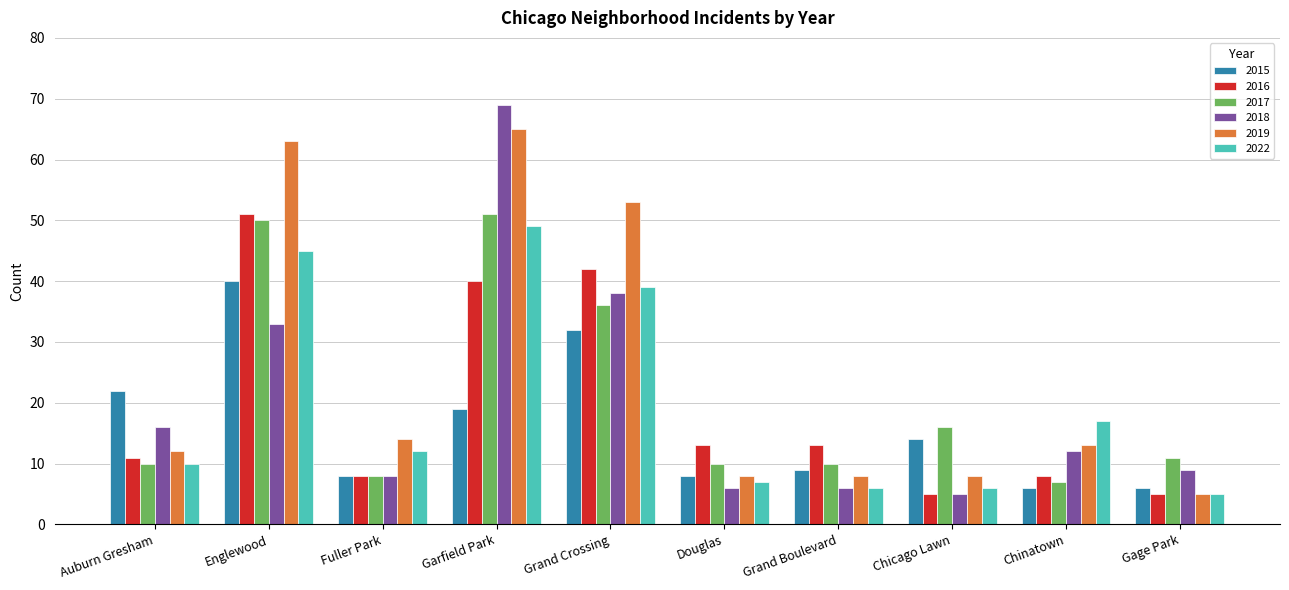

Is it true that 2015 equals 2 at Chinatown?

False